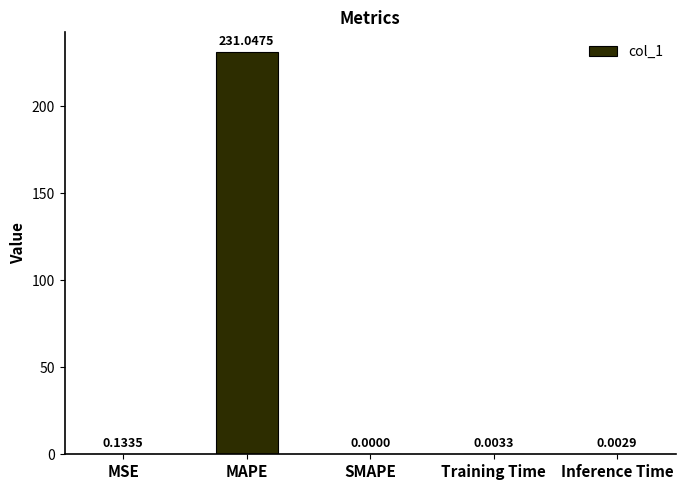

Between Training Time and MSE, which is larger?

MSE